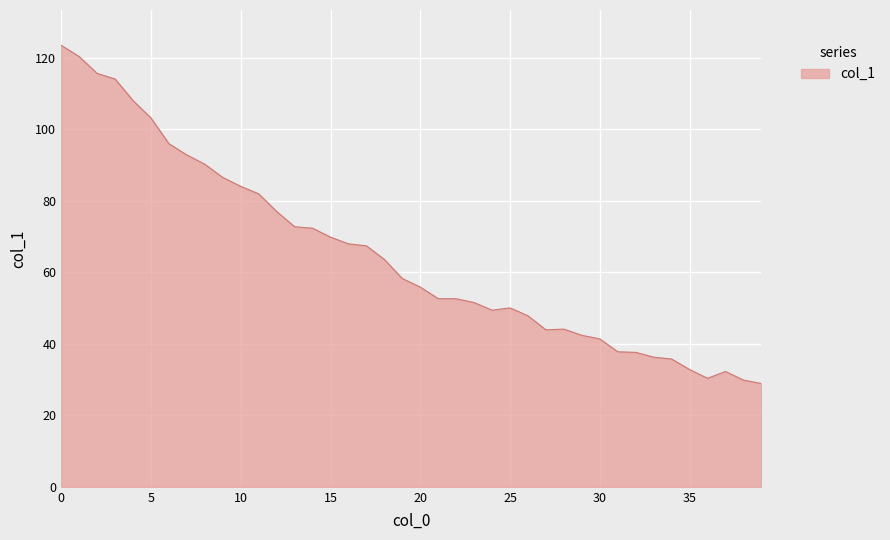

What is the minimum value shown in the chart?

28.9